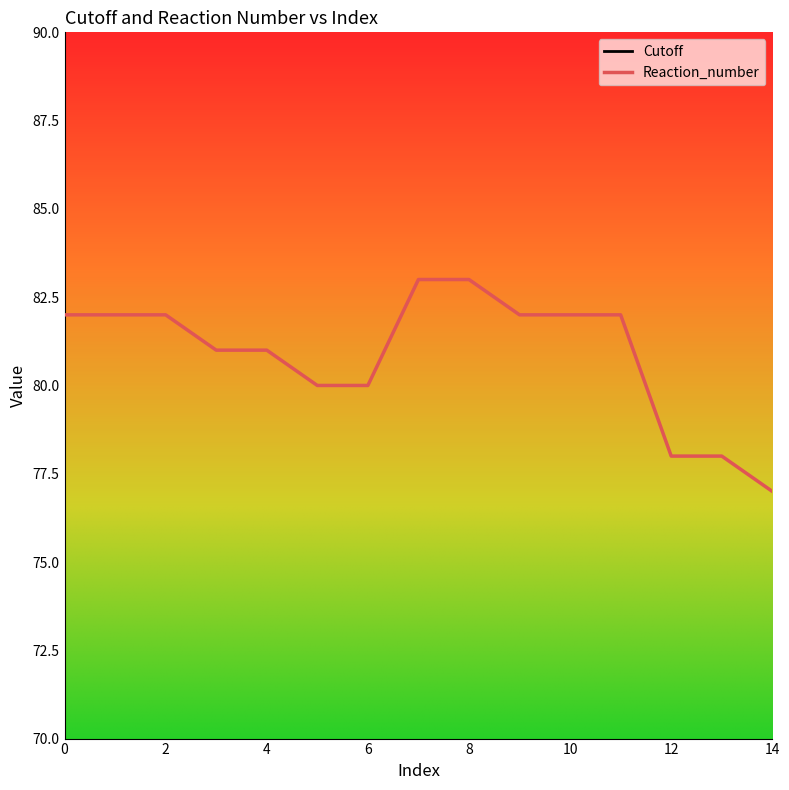

How many values in the Cutoff series exceed 12?

7